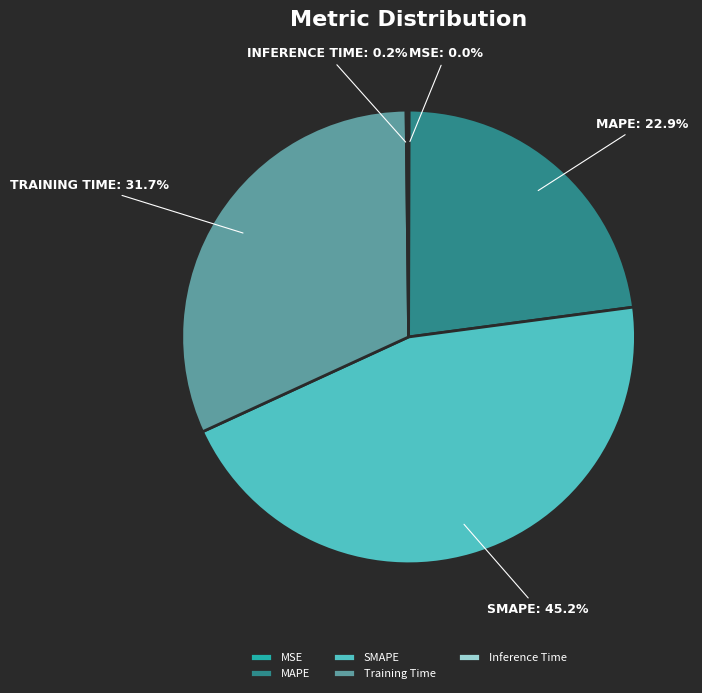

Is it true that Training Time is 41% of the pie?

False